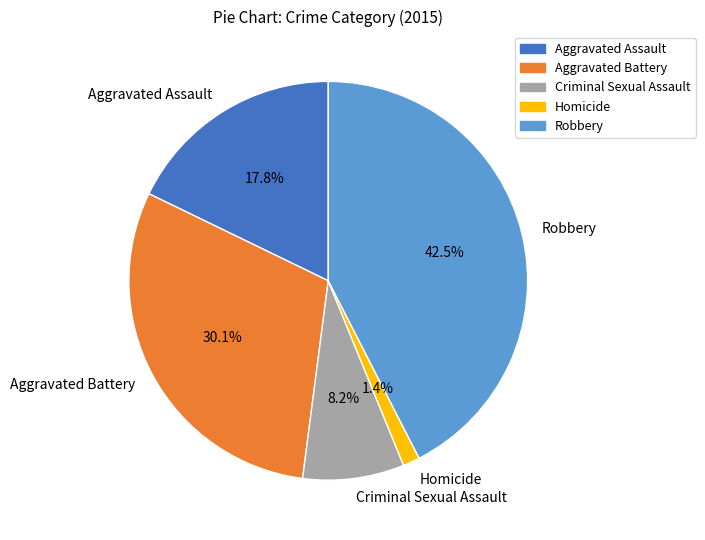

How many slices are in this pie chart?

5